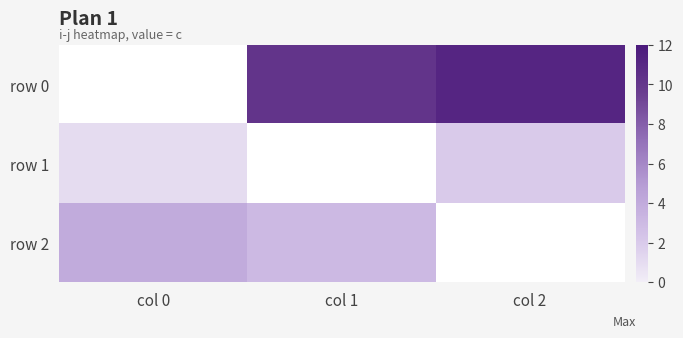

Which label corresponds to the smallest value in the chart?

col 0